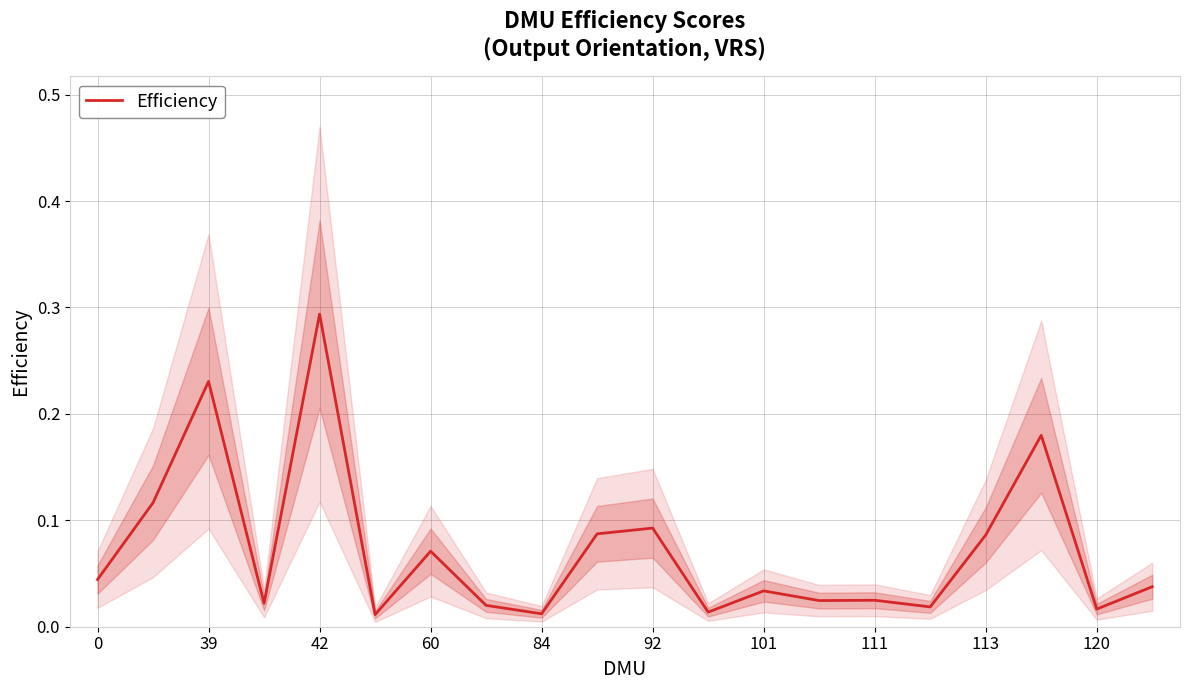

At which label does Efficiency reach its peak?

42